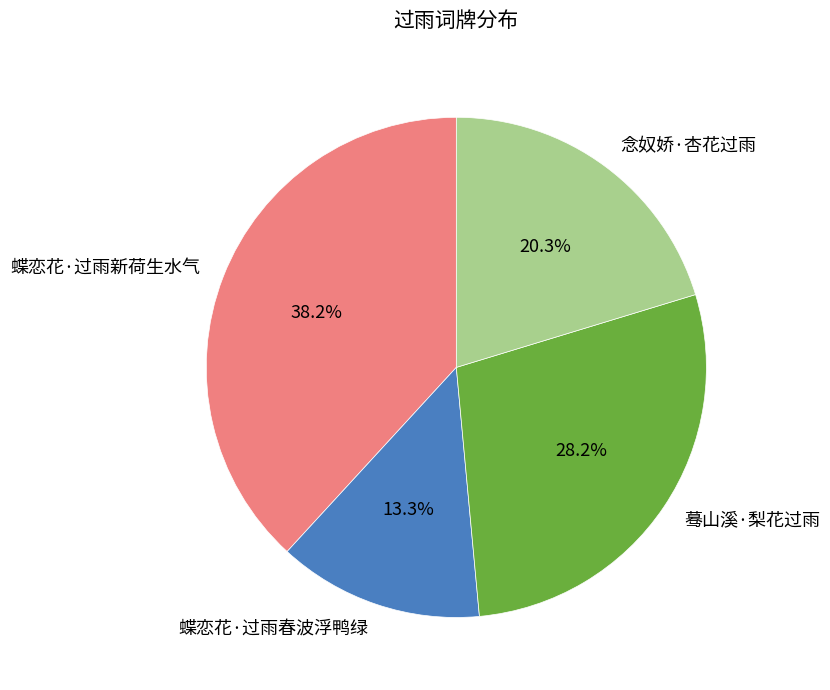

To the nearest percent, what is the combined percentage of 蝶恋花·过雨新荷生水气 and 念奴娇·杏花过雨?

58%